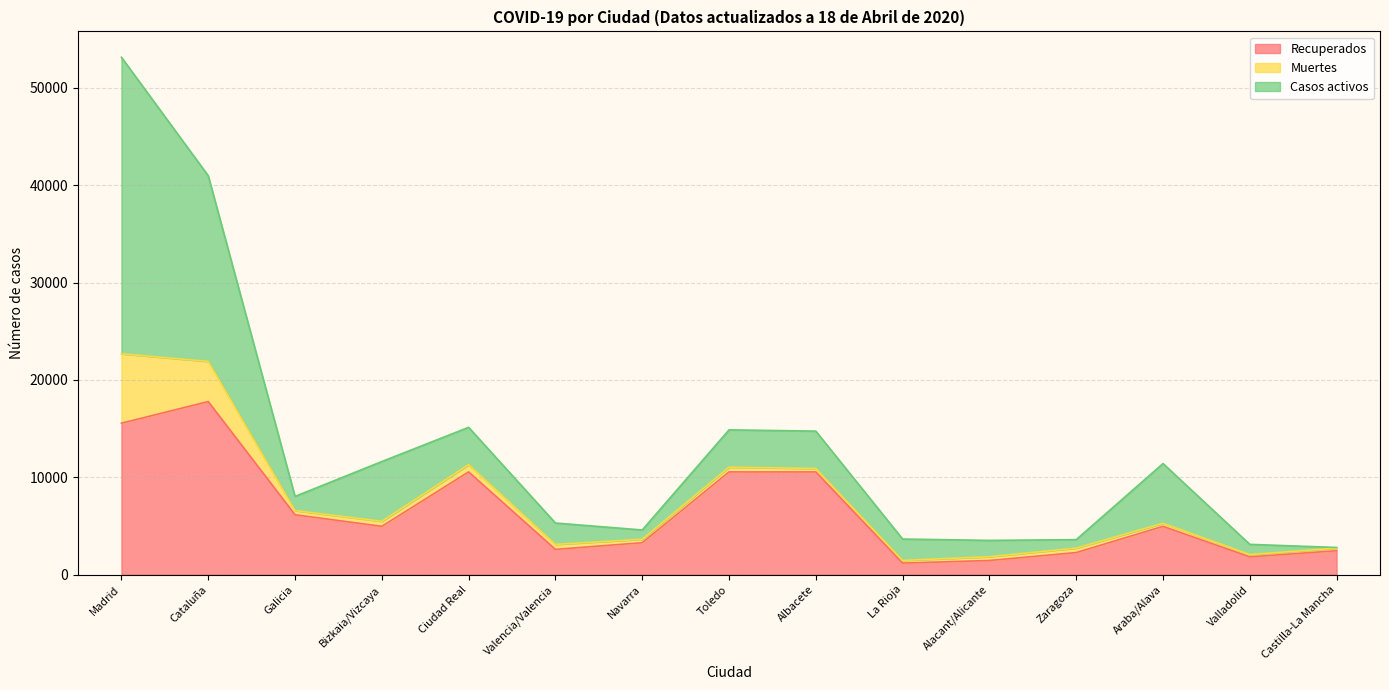

What is the label of the 1st point from the left?

Madrid